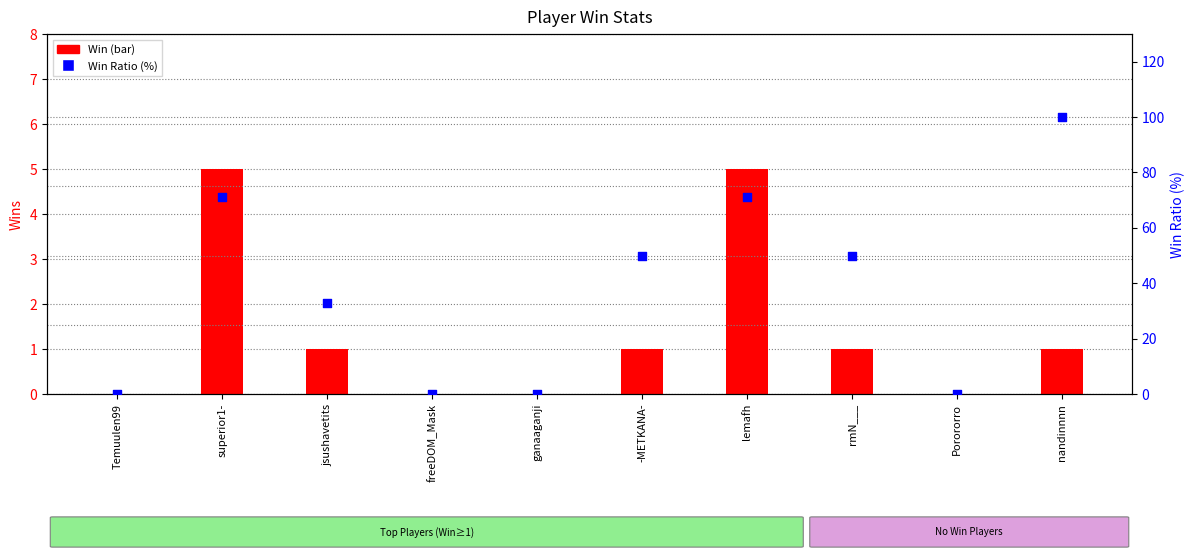

What is the change in value from -METKANA- to lemafh?

+21